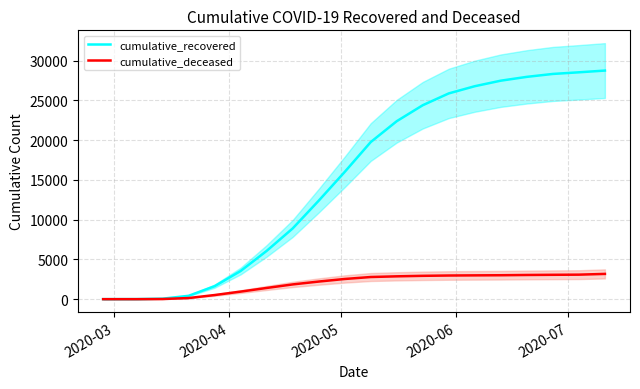

What is the highest value of the cumulative_recovered series?

28748